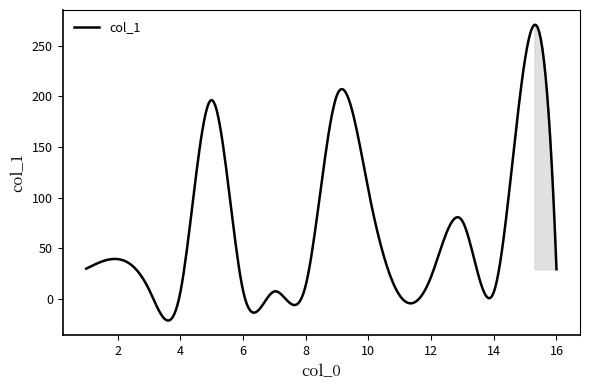

What is the greatest value displayed?

270.7